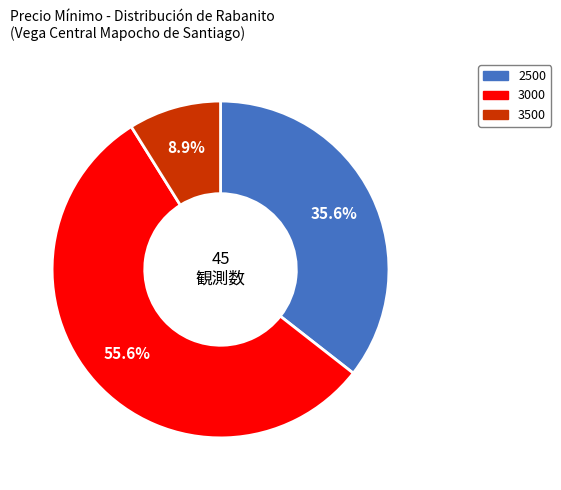

Is there any slice that represents more than half of the pie?

Yes